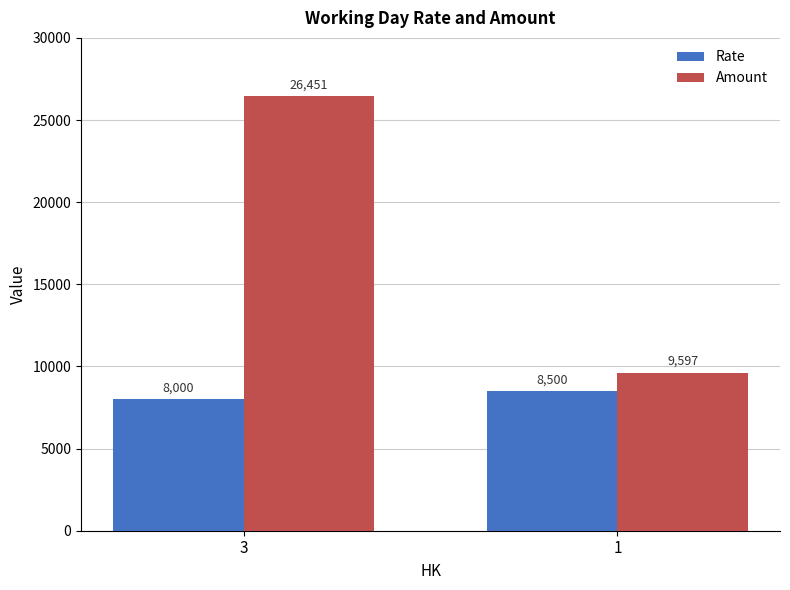

What is the total value across all series at 3?

34451.0